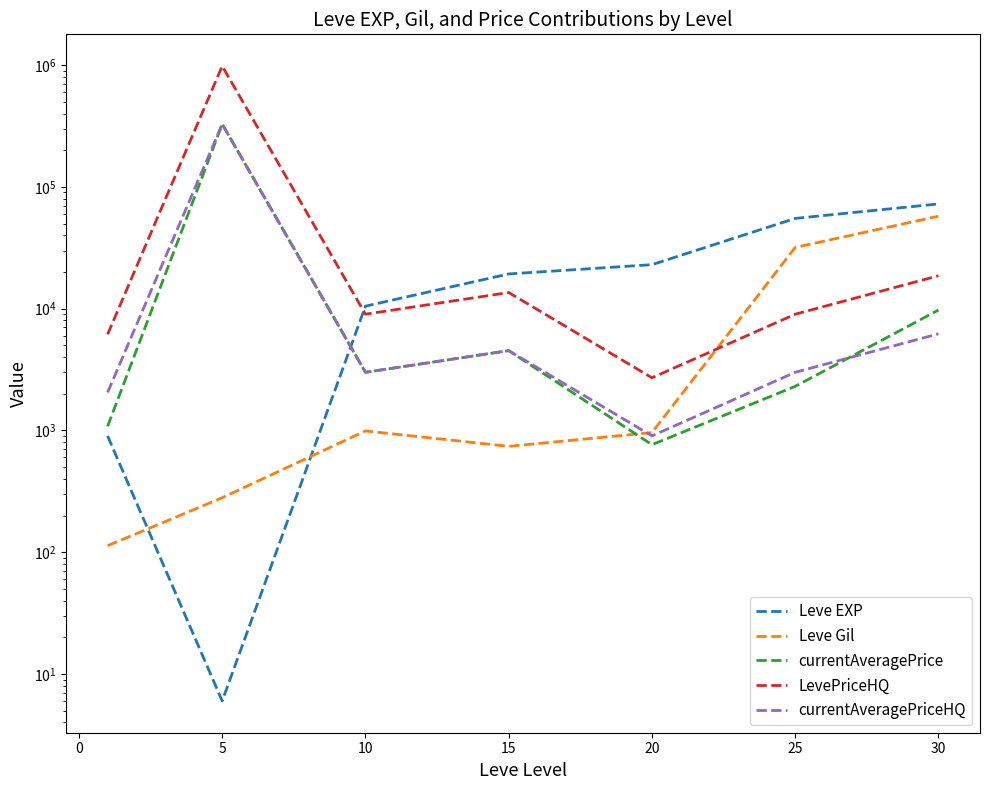

Rank the series by their maximum value, from lowest to highest.

Leve Gil, Leve EXP, currentAveragePrice, currentAveragePriceHQ, LevePriceHQ